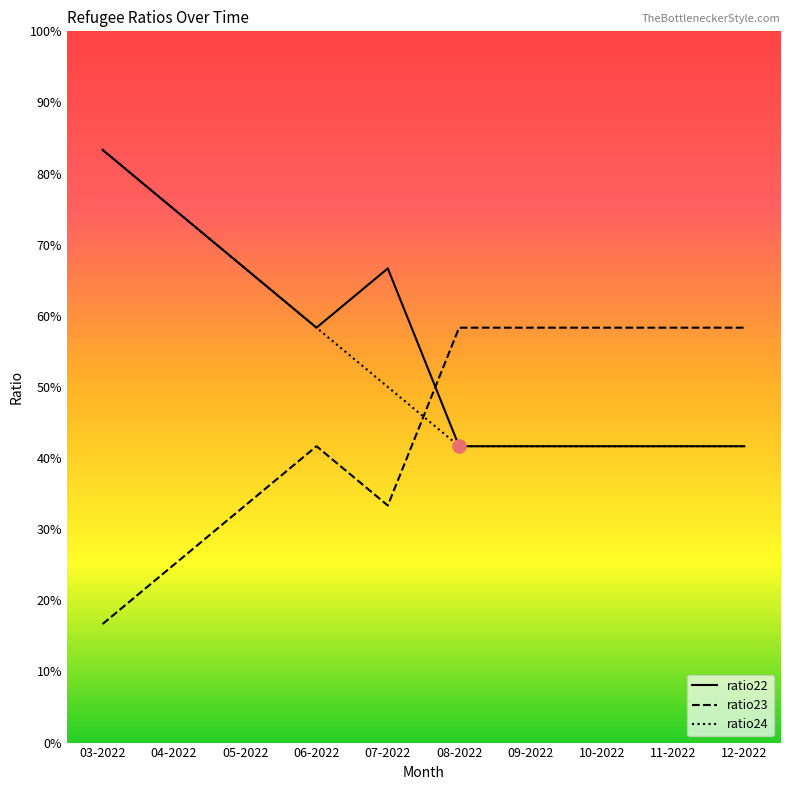

What are all the series names shown in the legend?

ratio22, ratio23, ratio24